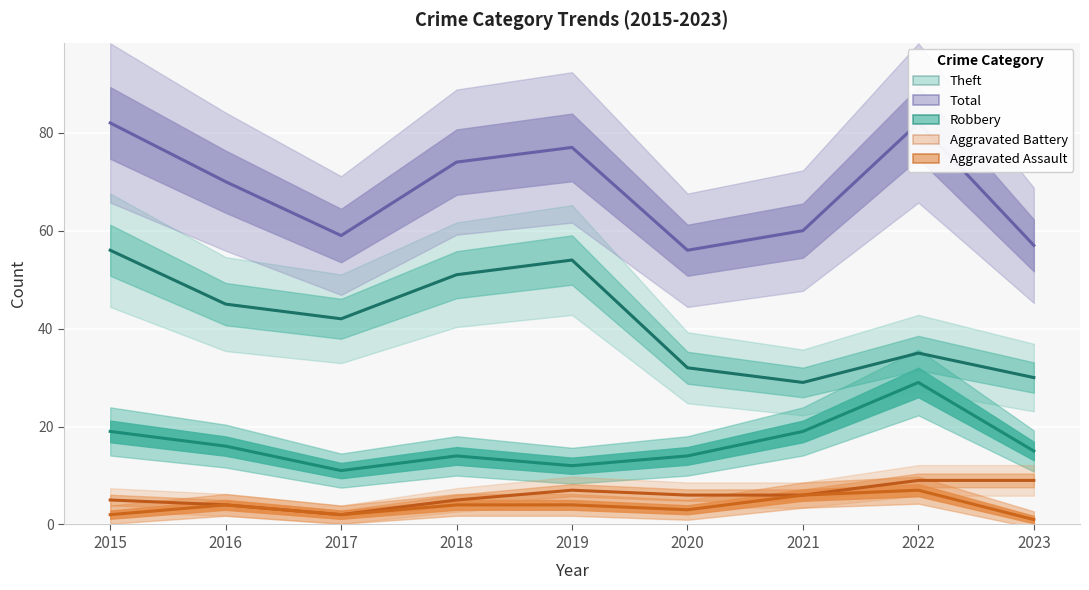

In Total, how many points are higher than both neighbors (excluding endpoints)?

2